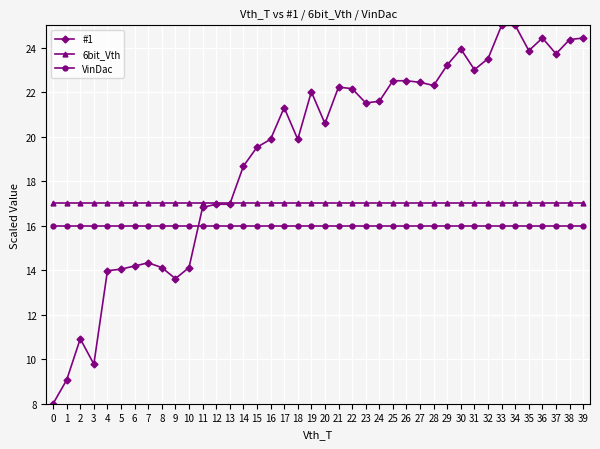

True or false: VinDac and 6bit_Vth intersect in this chart.

False